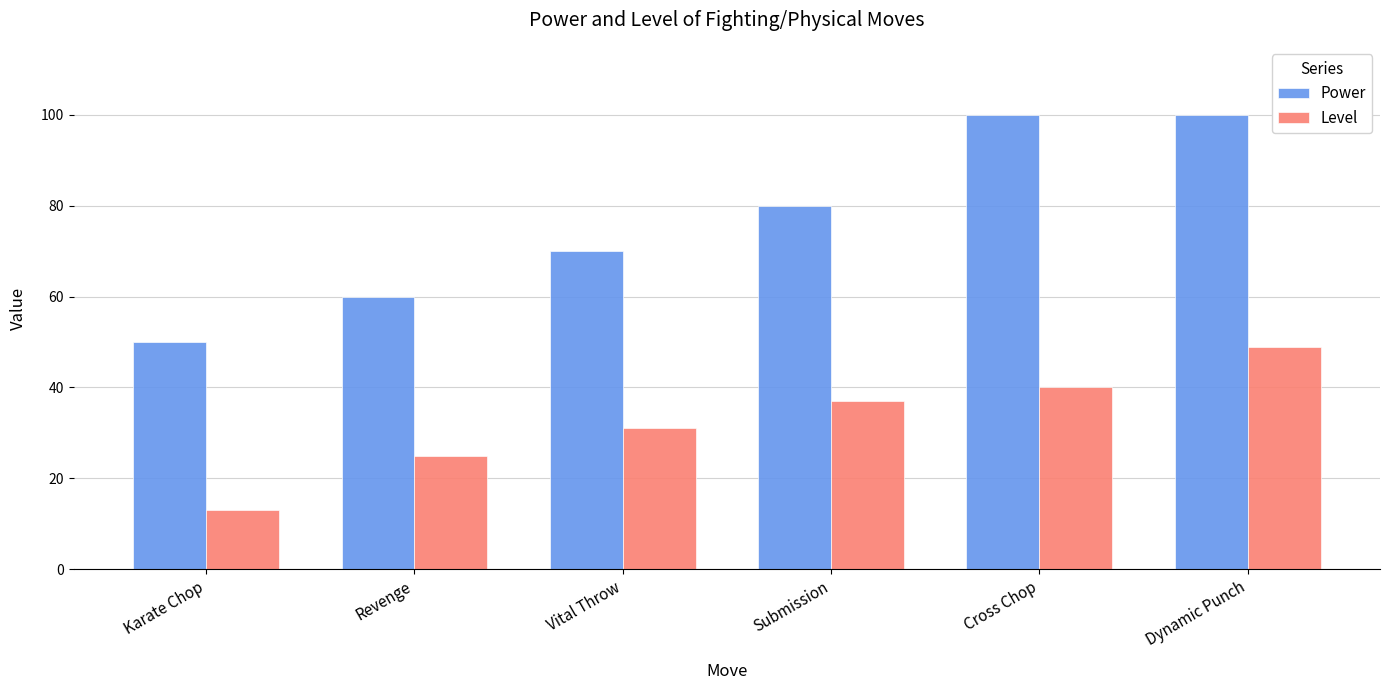

How many bars are there in each group?

2